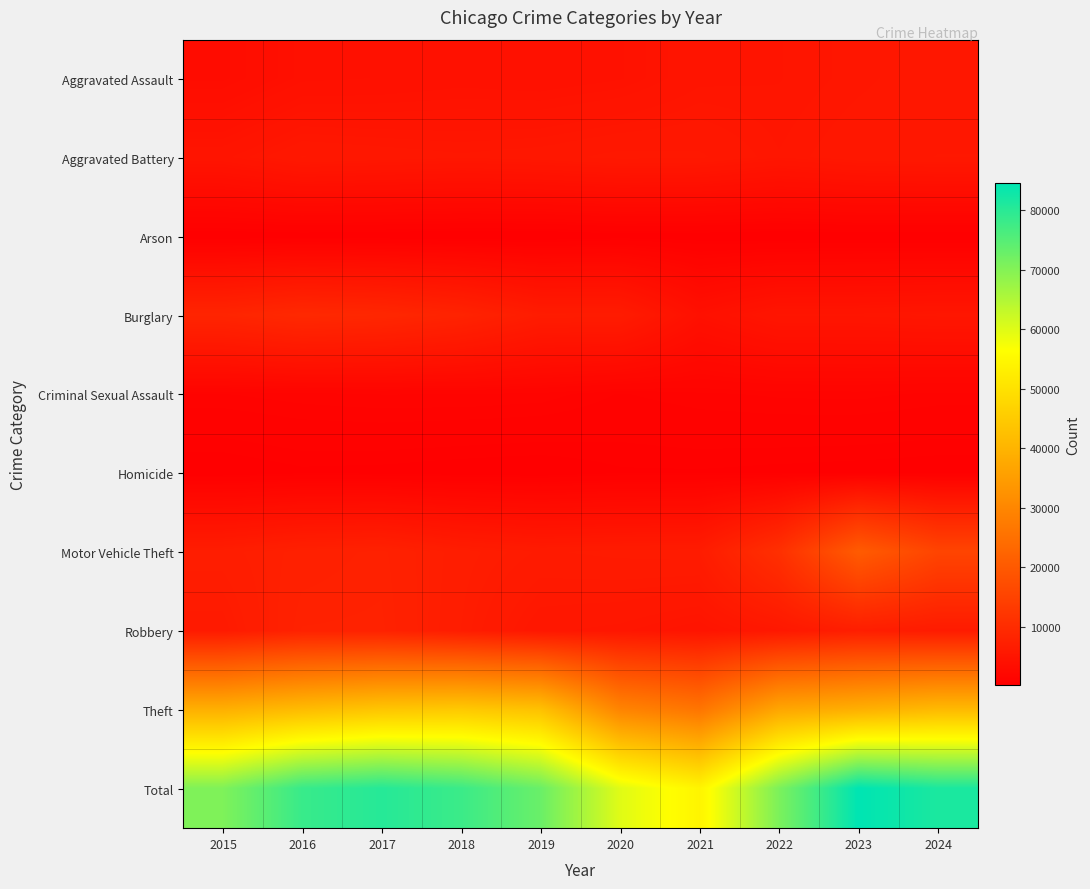

At which category is the sum across all series the highest?

2023